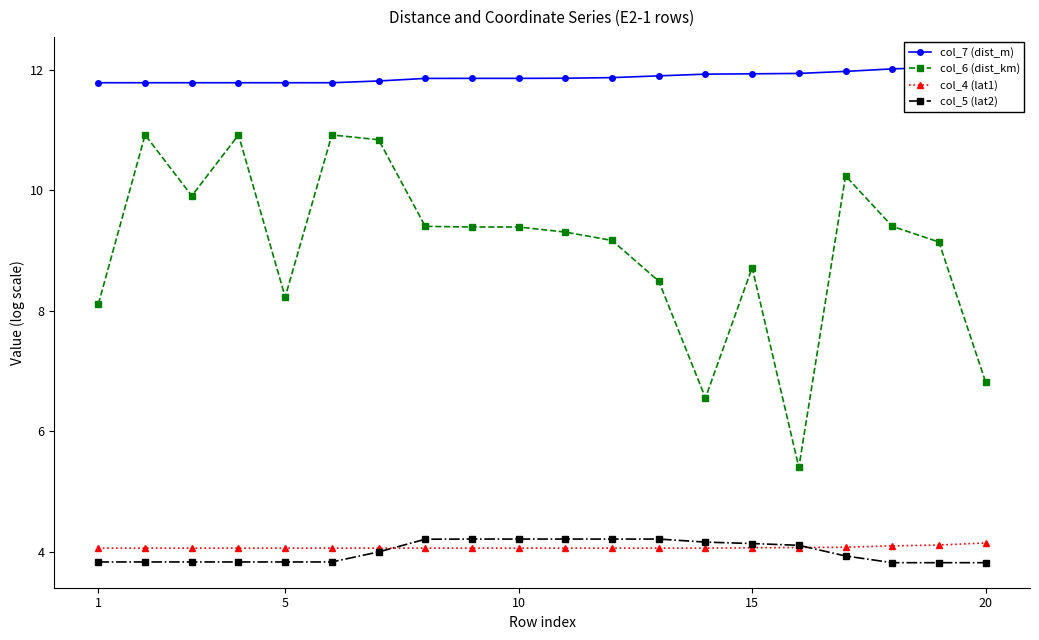

Which series has the largest range (max minus min)?

col_6 (dist_km)